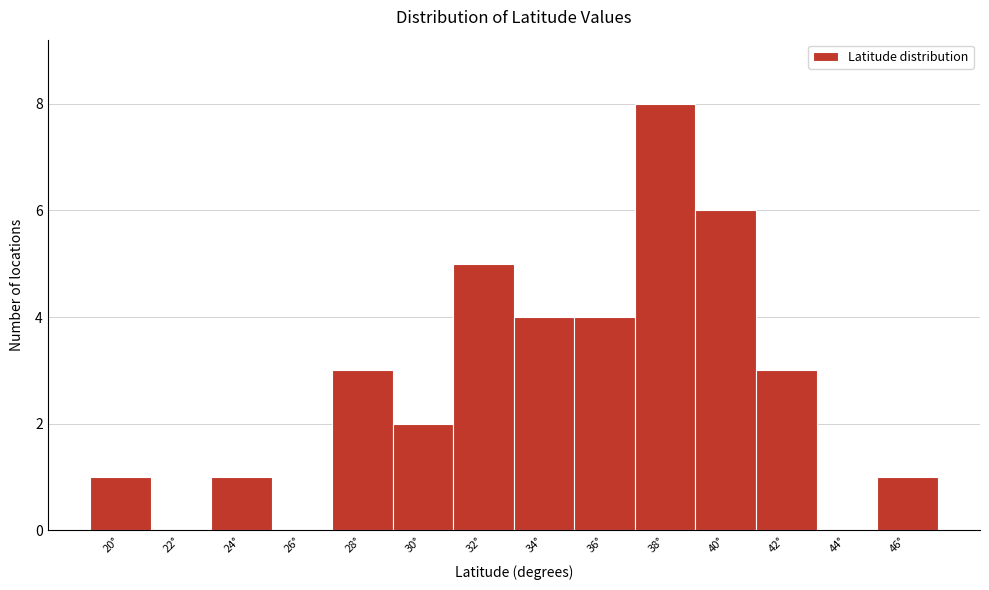

Reading left to right, transcribe all the data shown in this chart.

20°=1	22°=0	24°=1	26°=0	28°=3	30°=2	32°=5	34°=4	36°=4	38°=8	40°=6	42°=3	44°=0	46°=1